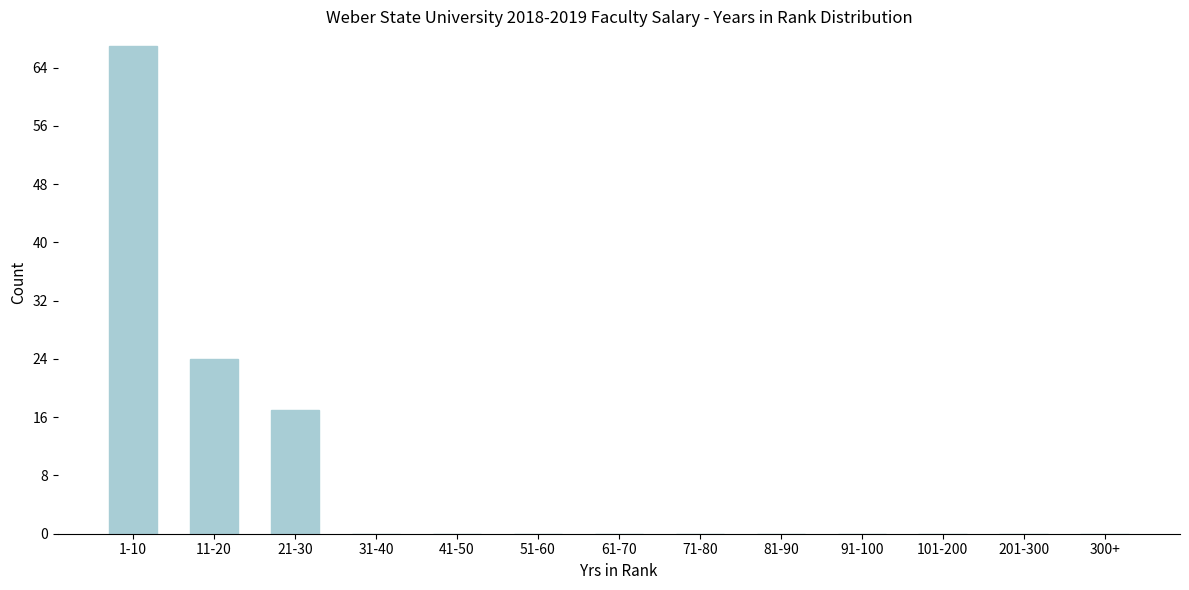

Reading right to left, extract all data points from this chart.

300+=0	201-300=0	101-200=0	91-100=0	81-90=0	71-80=0	61-70=0	51-60=0	41-50=0	31-40=0	21-30=17	11-20=24	1-10=67